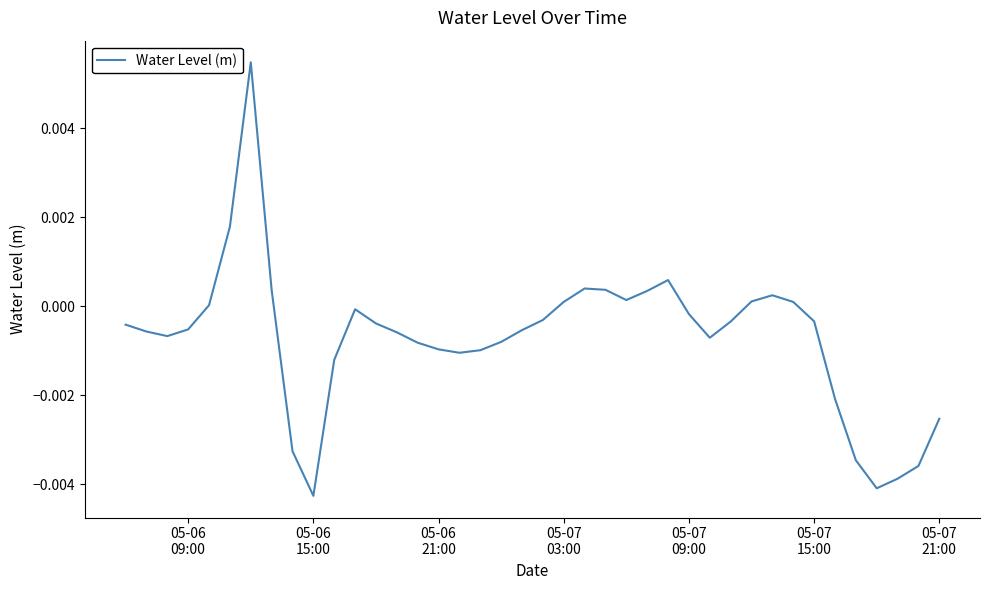

Is this an area chart (filled region under the line)?

No